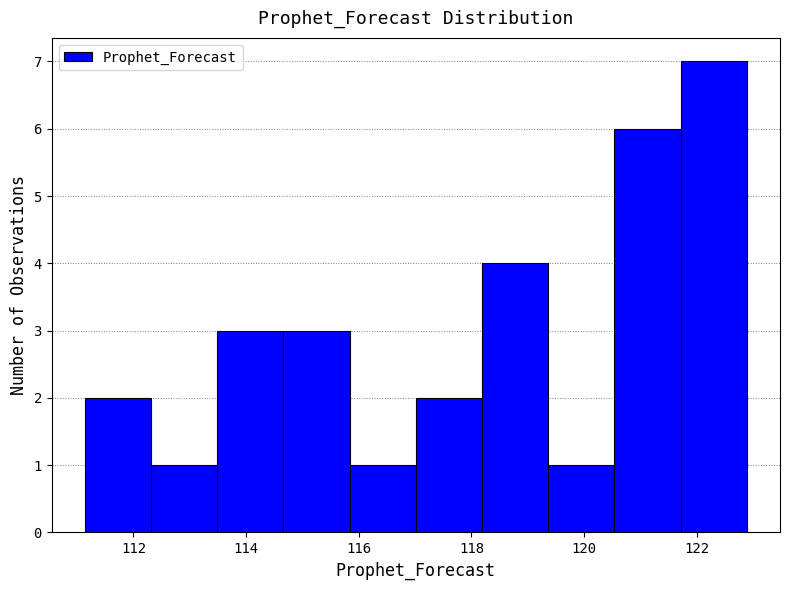

Reading left to right, transcribe this chart: for each bar, give the range it covers on the x-axis and its height. Neither the bar edges nor the heights are printed on the chart, so give them approximately, as read against the axes.

111.2 to 112.4: 2
112.4 to 113.4: 1
113.4 to 114.6: 3
114.6 to 115.8: 3
115.8 to 117.0: 1
117.0 to 118.2: 2
118.2 to 119.4: 4
119.4 to 120.6: 1
120.6 to 121.8: 6
121.8 to 122.8: 7